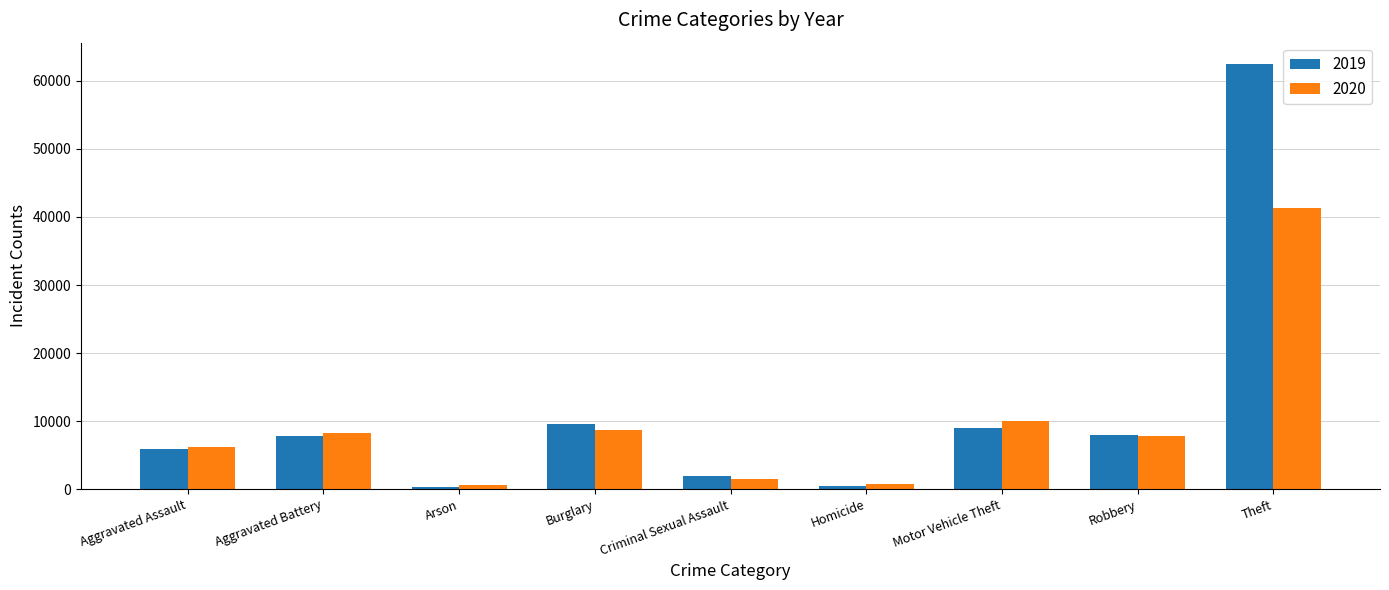

How many series are shown in this chart?

2